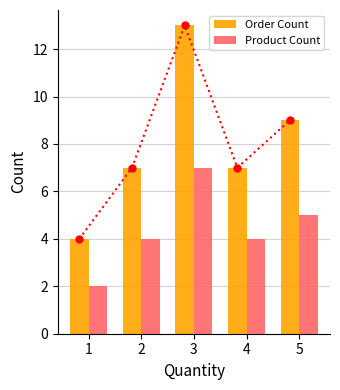

What are all the series names shown in the legend?

Order Count, Product Count